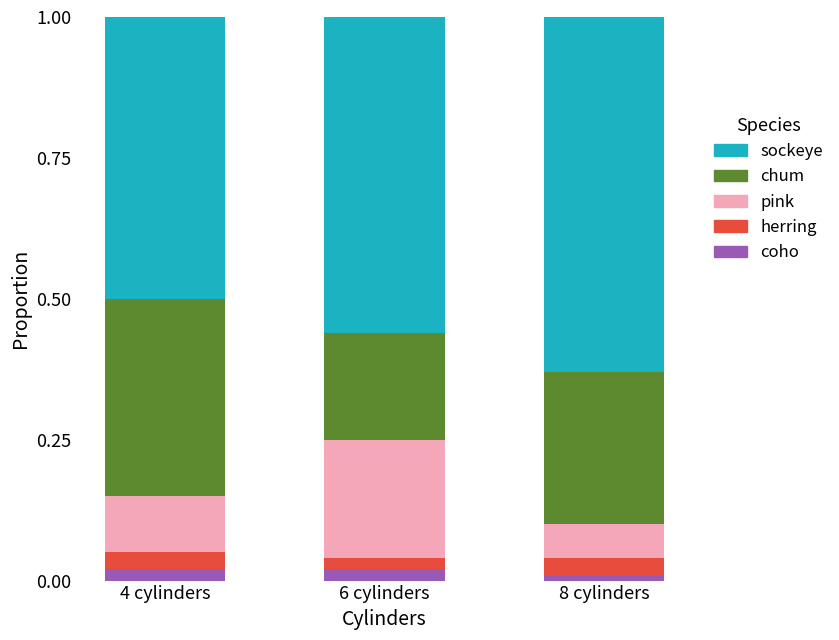

The coho series shows 0.0 at 6 cylinders. True or false?

True